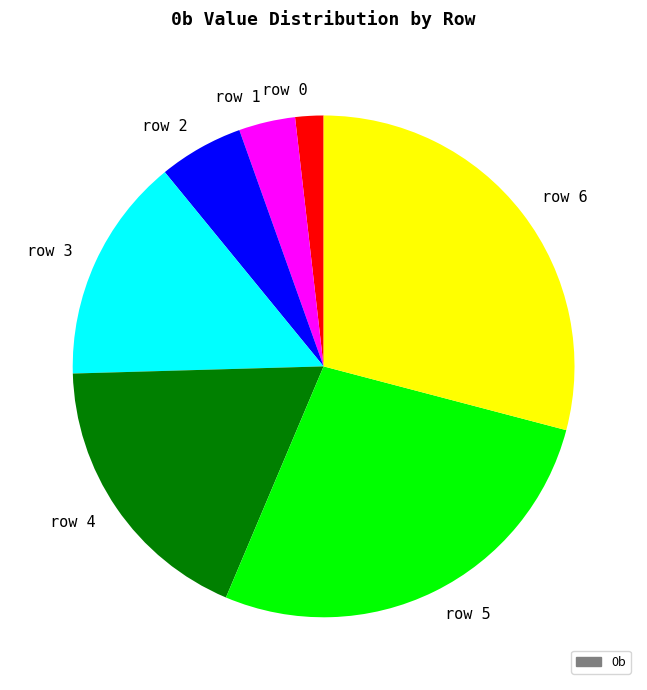

Does row 5 represent more than half of the total?

No